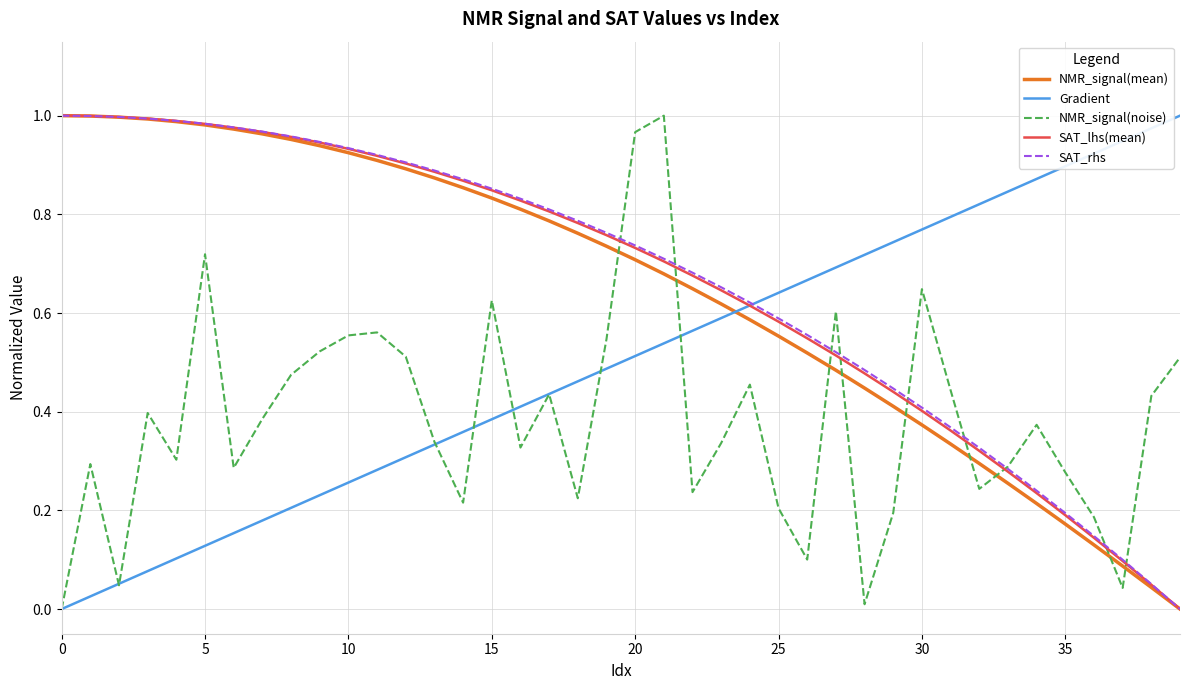

How many times do NMR_signal(mean) and NMR_signal(noise) cross each other?

9